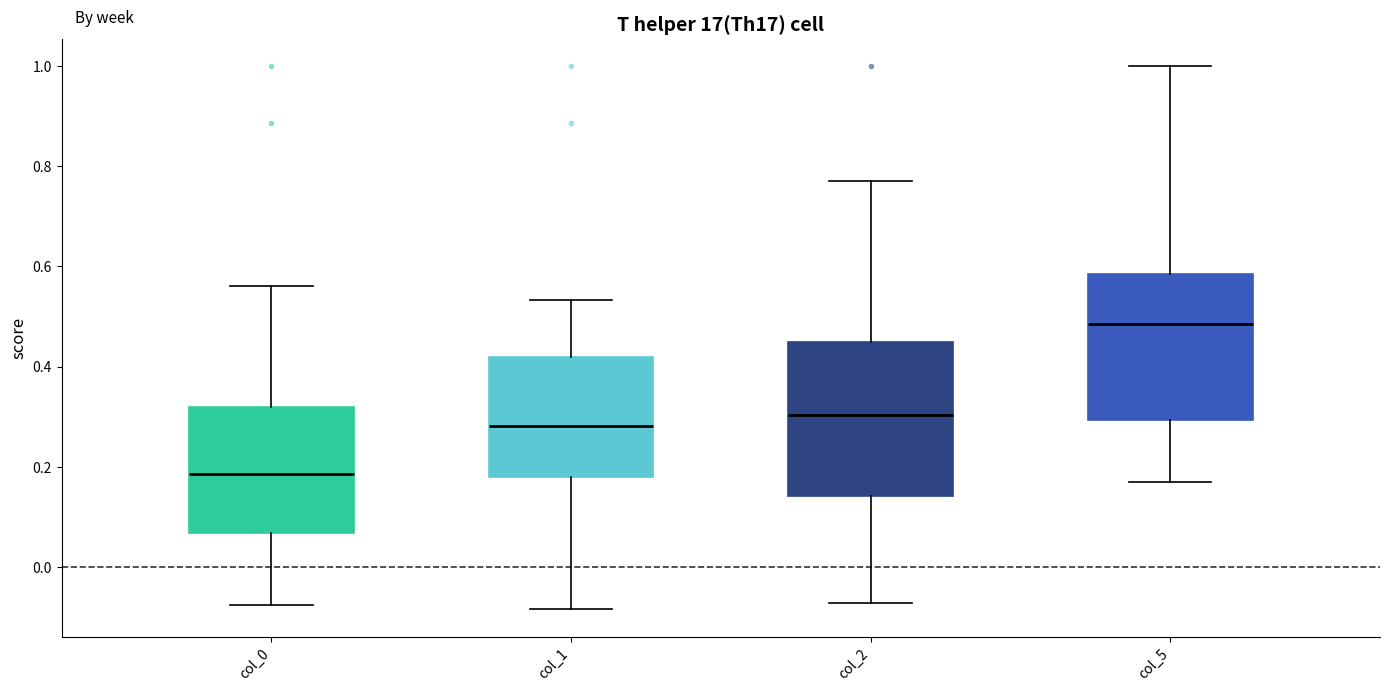

Where does the lower whisker of the box for col_2 end on the y-axis? The values are not printed on the chart, so give them approximately, as read against the axis.

-0.08